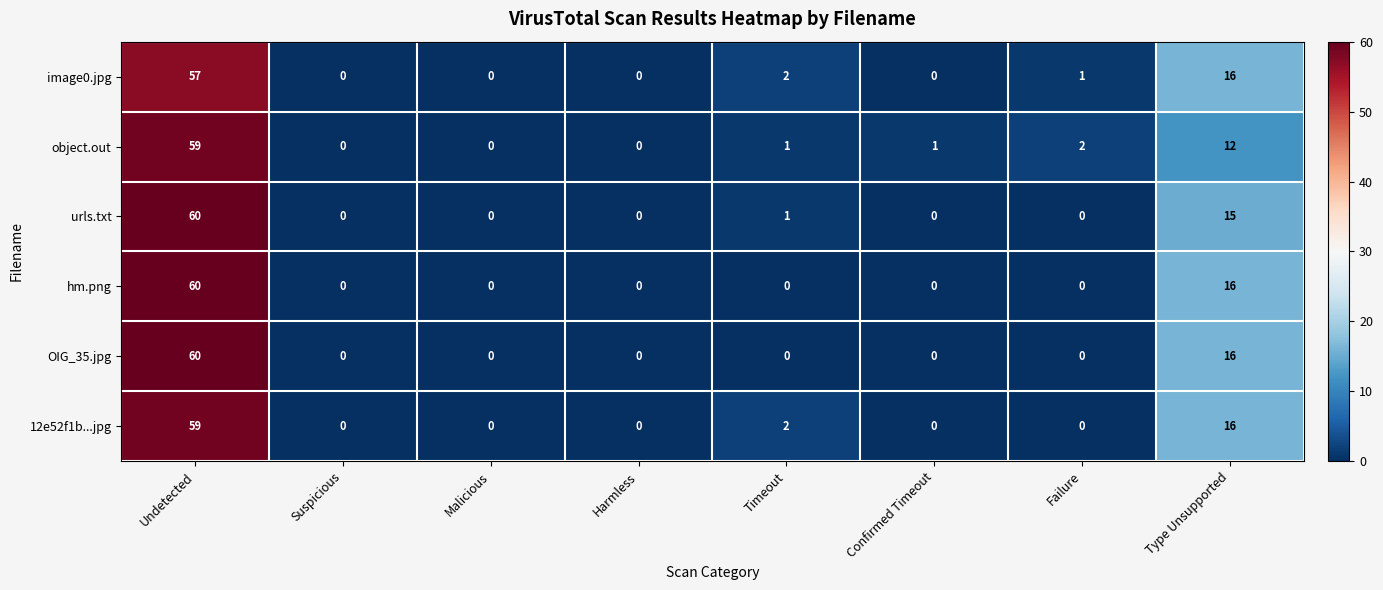

What is the spread (max minus min) of values at Type Unsupported?

4